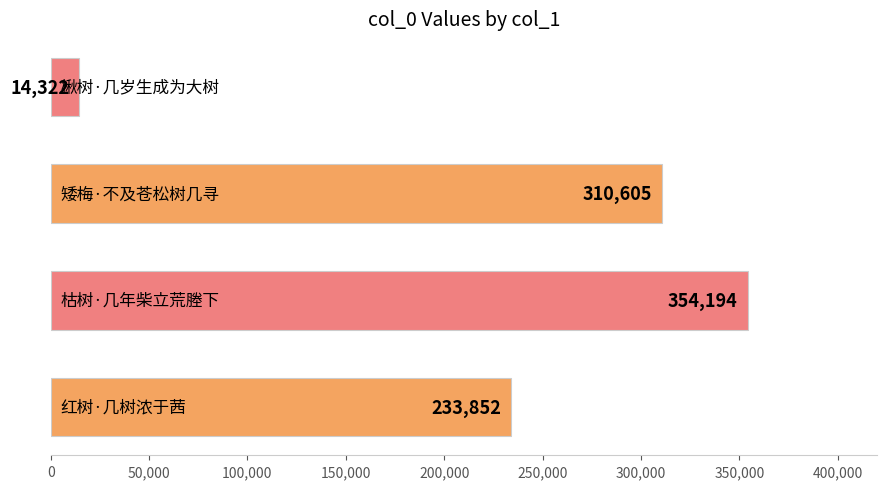

What is the difference between the maximum and second lowest values?

120342